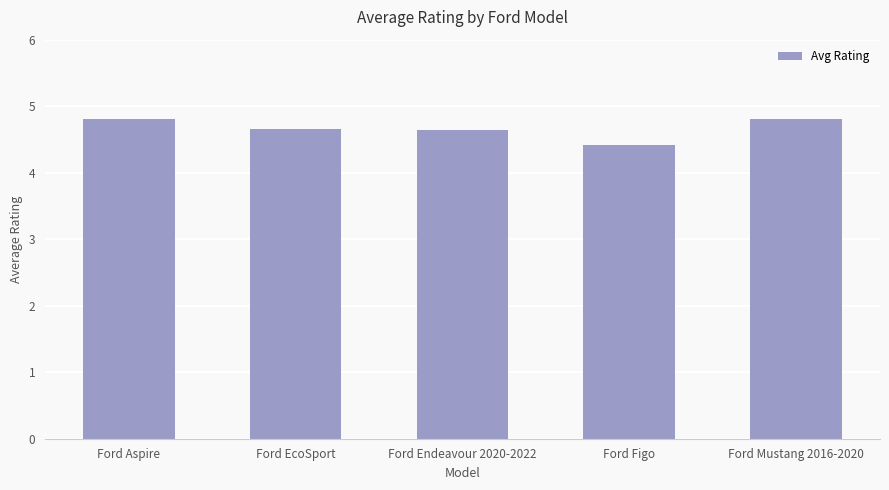

What is the sum of all values?

23.3